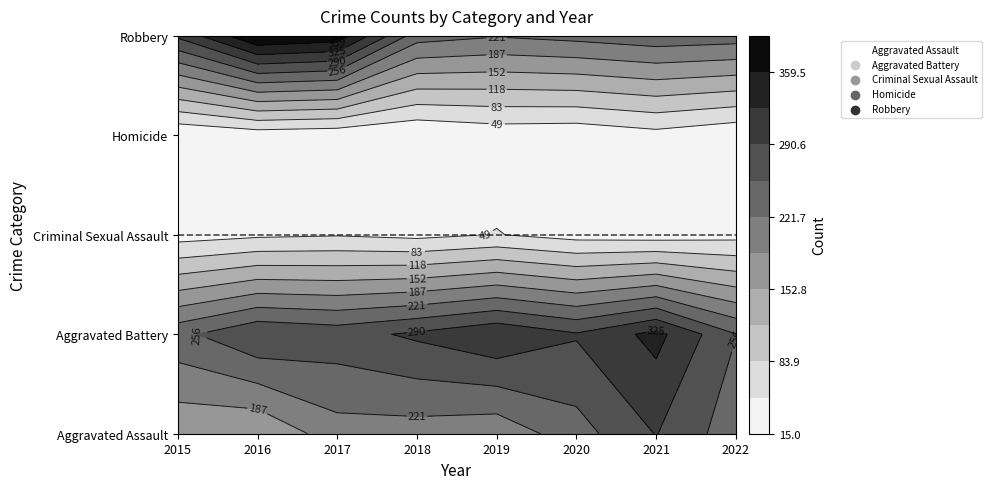

Rank the series by their maximum value, from lowest to highest.

Homicide, Criminal Sexual Assault, Aggravated Assault, Aggravated Battery, Robbery